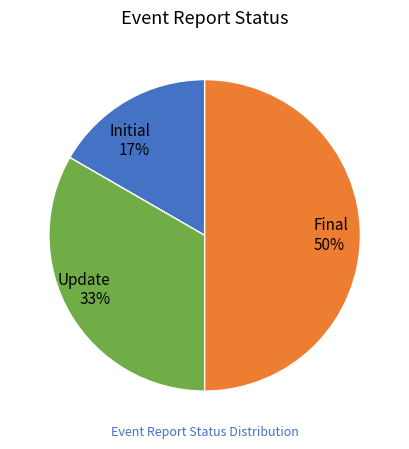

How many segments does this pie chart have?

3